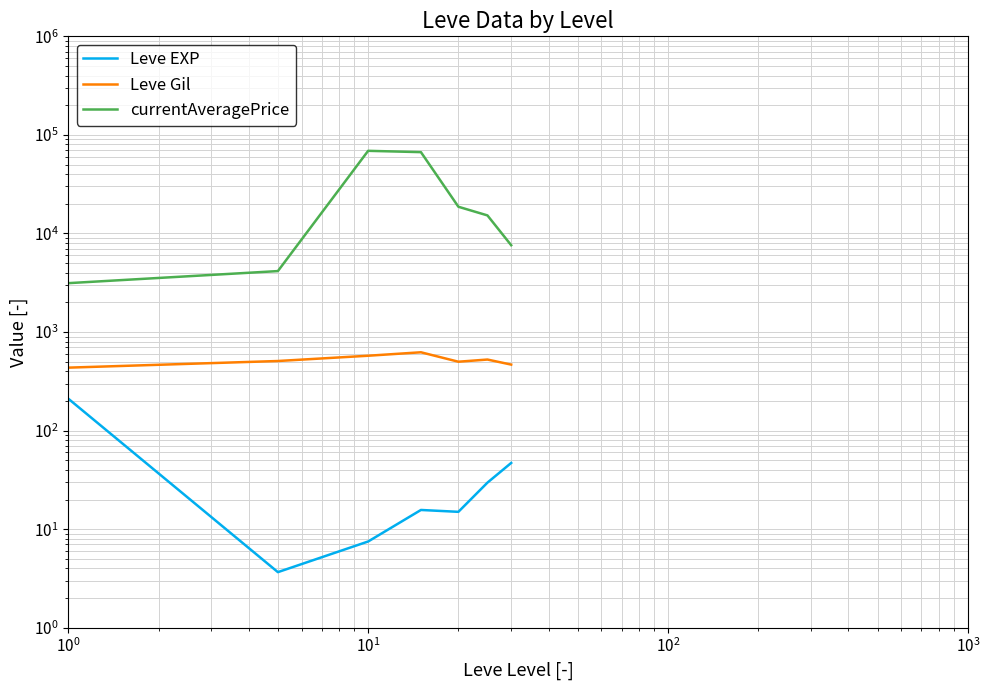

At which category is the sum across all series the highest?

$\mathdefault{10^{1}}$